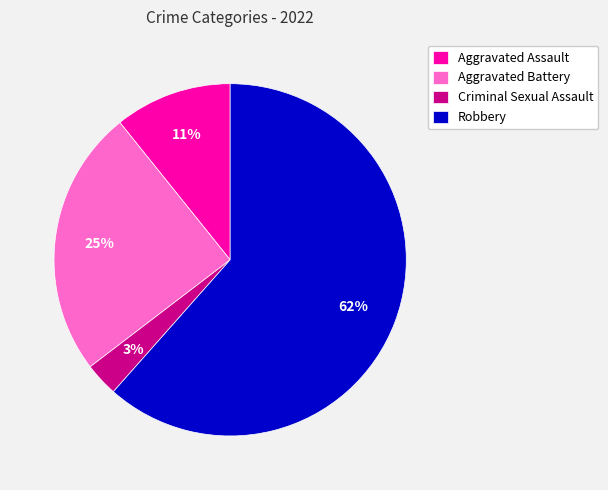

To the nearest percent, what portion does Aggravated Battery represent?

25%